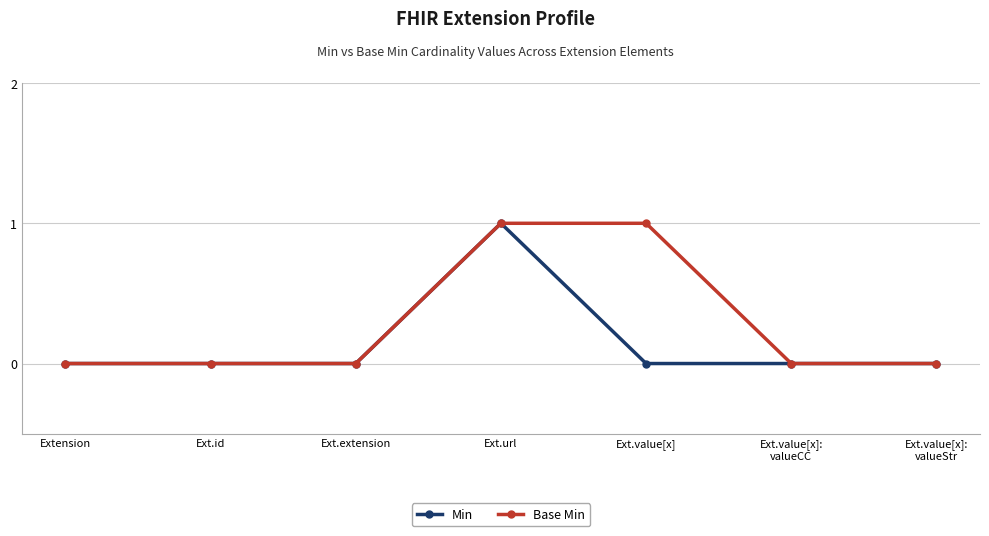

How many distinct data groups are displayed?

2